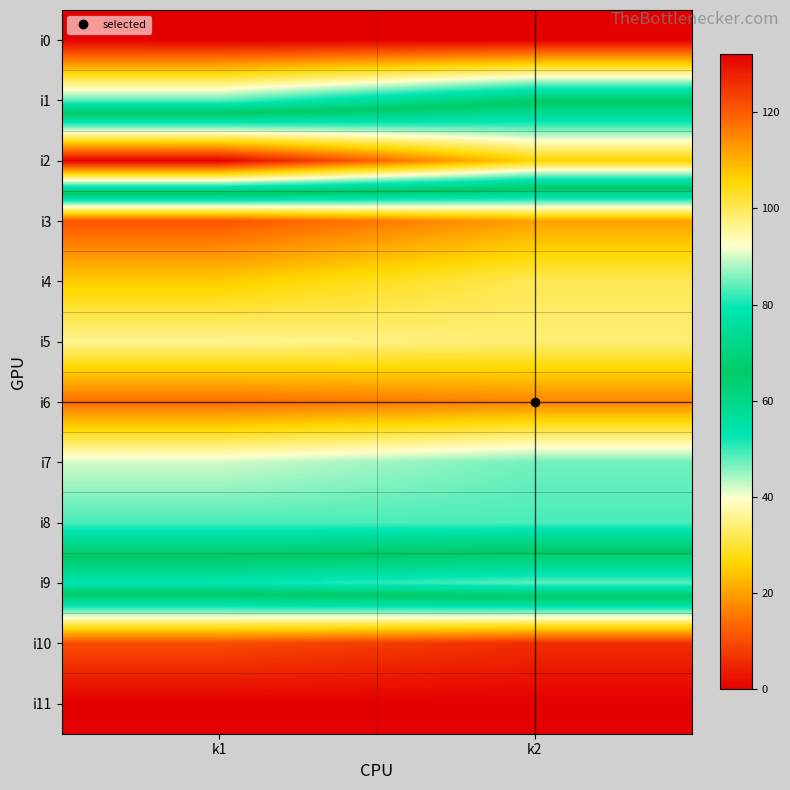

Reading left to right, extract all data points from this chart.

i0: k1=0	k2=0
i1: k1=48	k2=65
i2: k1=132	k2=106
i3: k1=11	k2=20
i4: k1=25	k2=32
i5: k1=36	k2=34
i6: k1=14	k2=17
i7: k1=42	k2=47
i8: k1=49	k2=49
i9: k1=79	k2=84
i10: k1=10	k2=6
i11: k1=0	k2=0